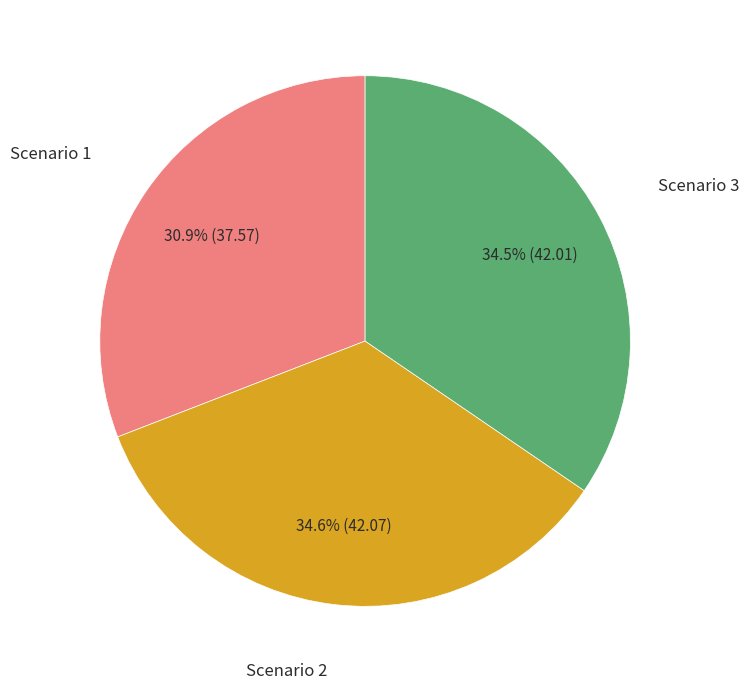

Does any single category account for the majority?

No